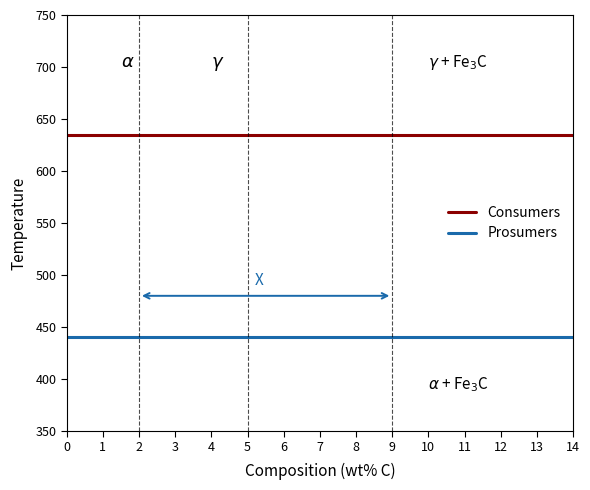

Reading left to right, what are all the values shown in this chart?

Consumers: 635	635	635	635	635	635	635	635	635	635	635	635	635	635	635
Prosumers: 440	440	440	440	440	440	440	440	440	440	440	440	440	440	440